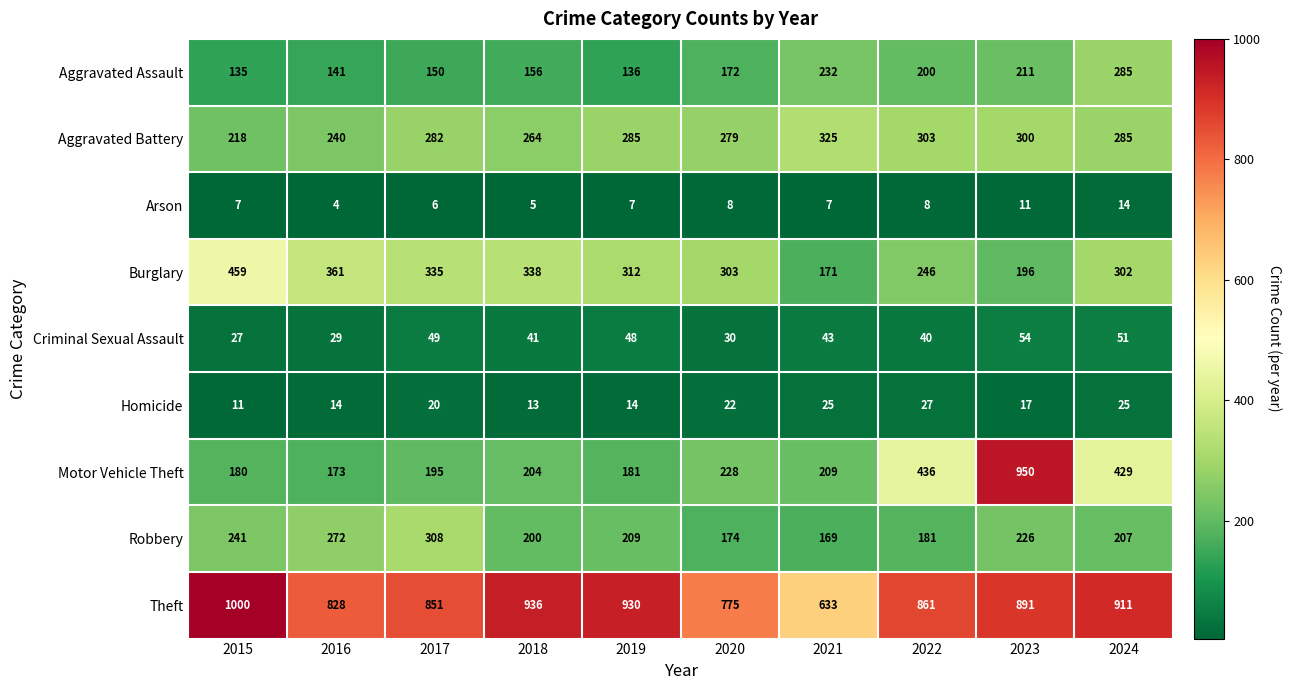

Is it true that Theft equals 1000 at 2015?

True